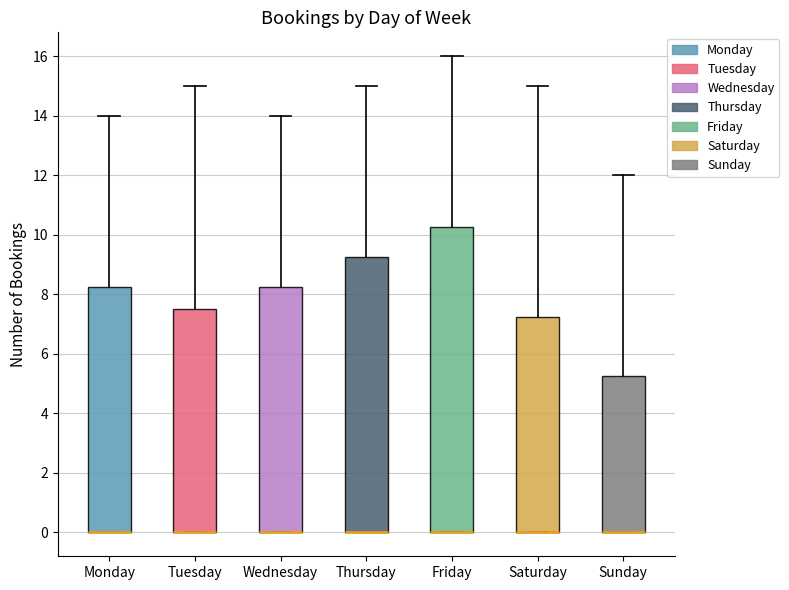

Where is the upper edge of the box for Thursday on the y-axis? The values are not printed on the chart, so give them approximately, as read against the axis.

9.2